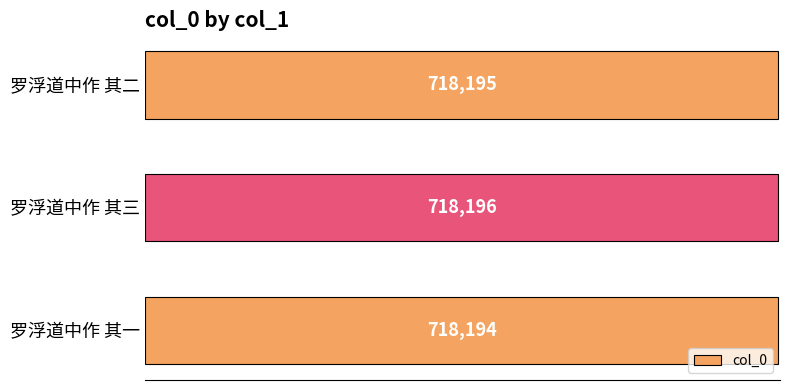

The chart shows a value of 718196 at 罗浮道中作 其三. True or false?

True